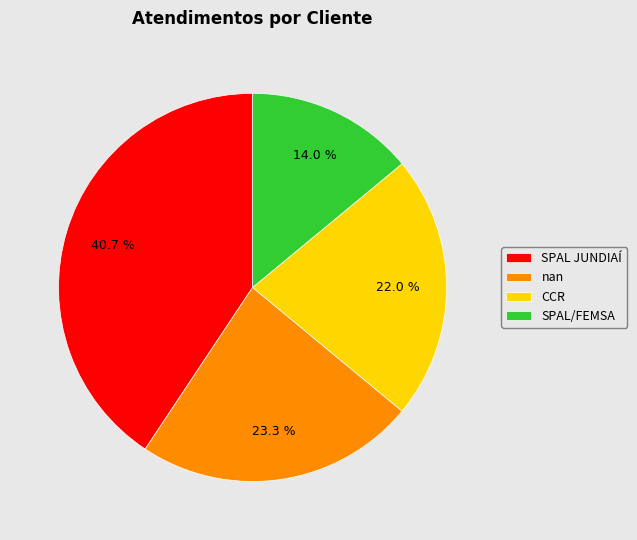

Between SPAL/FEMSA and CCR, which is larger?

CCR